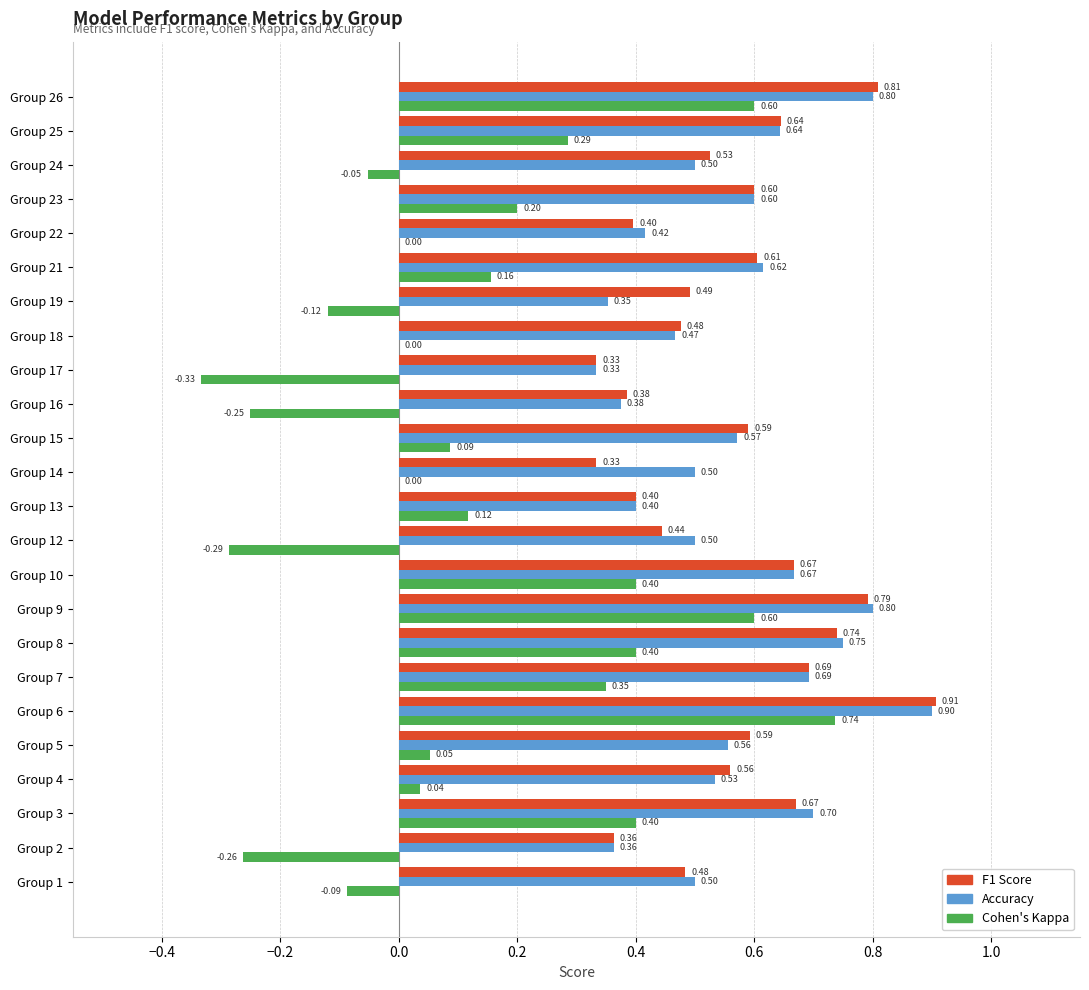

At which category is the sum across all series the highest?

Group 6